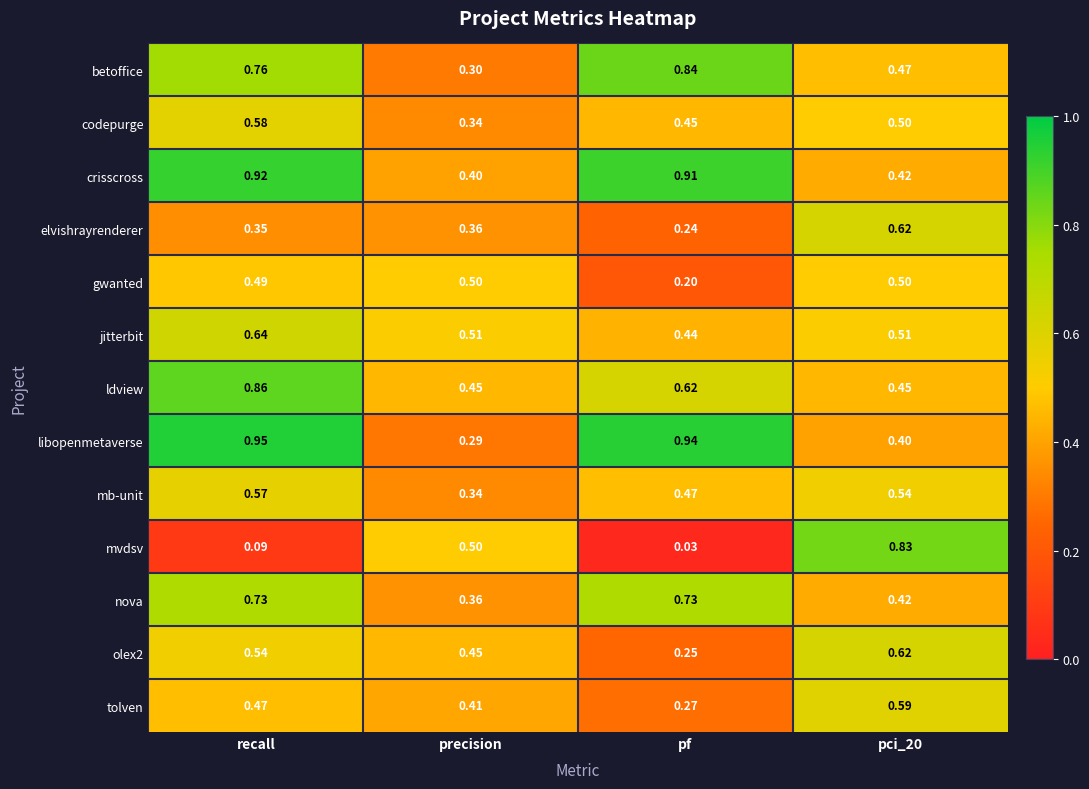

Which series has the widest spread of values?

mvdsv